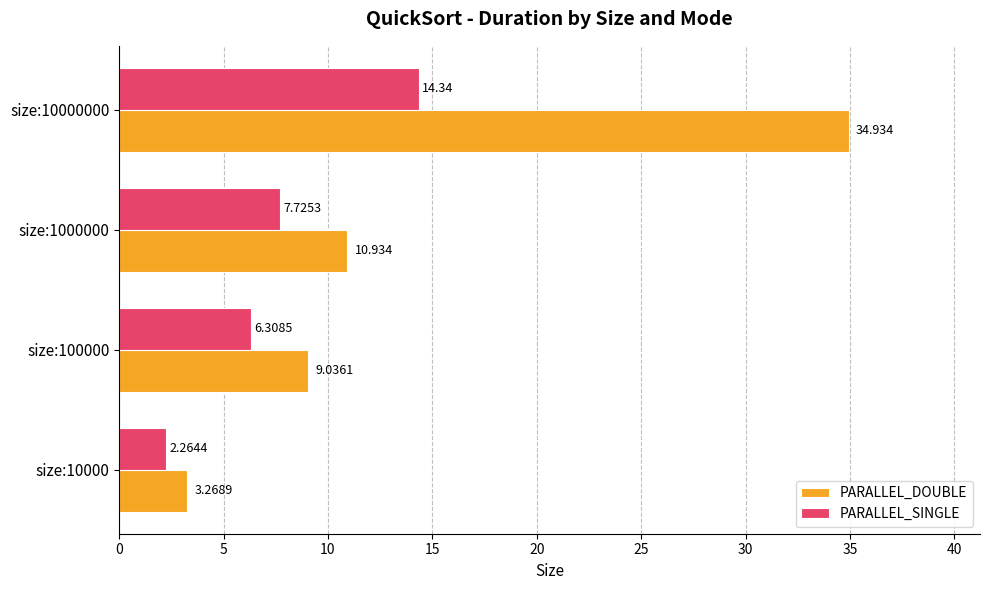

Which series has the largest total across all categories?

PARALLEL_DOUBLE